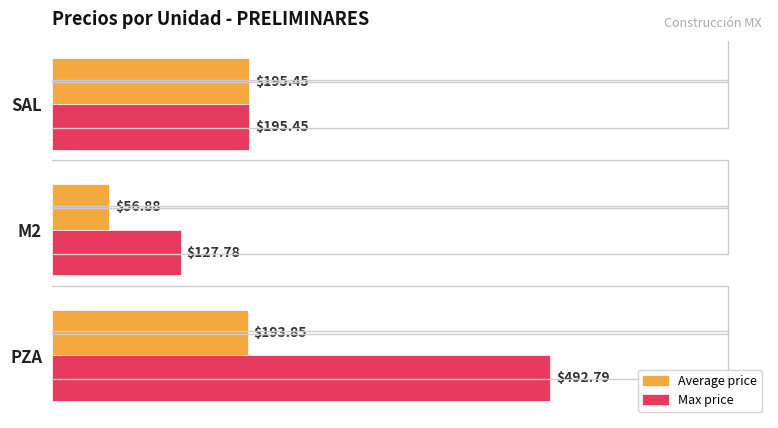

What is the spread (max minus min) of values at M2?

70.9